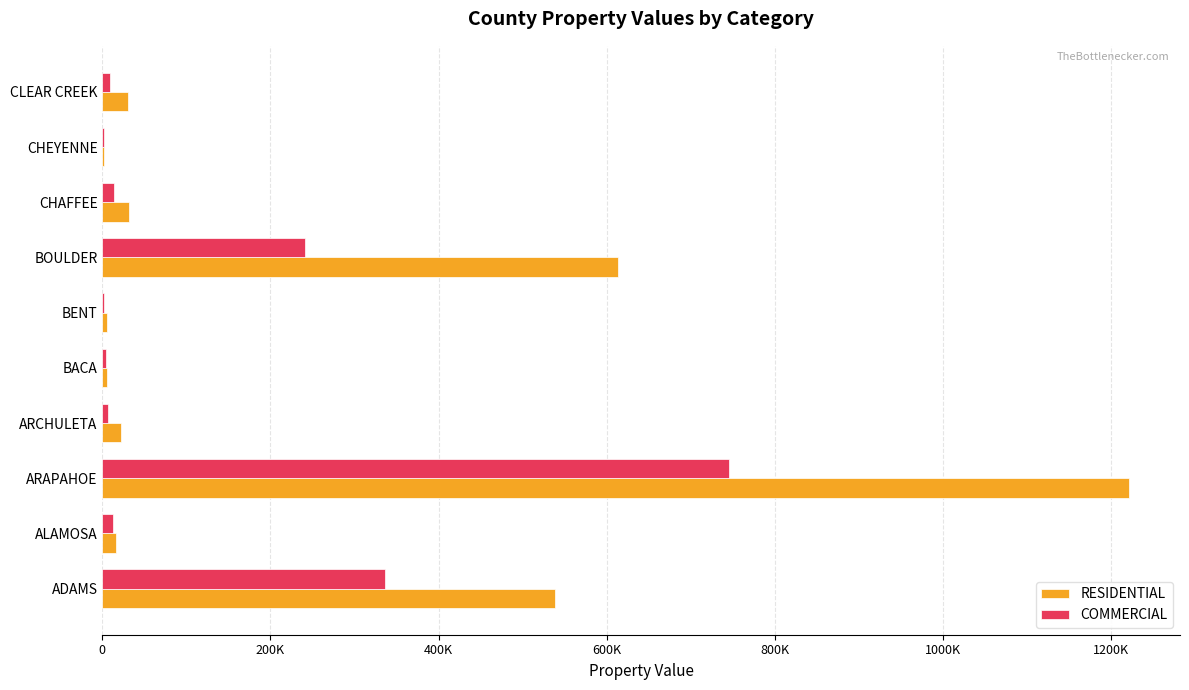

What is the sum of all COMMERCIAL values?

1372375